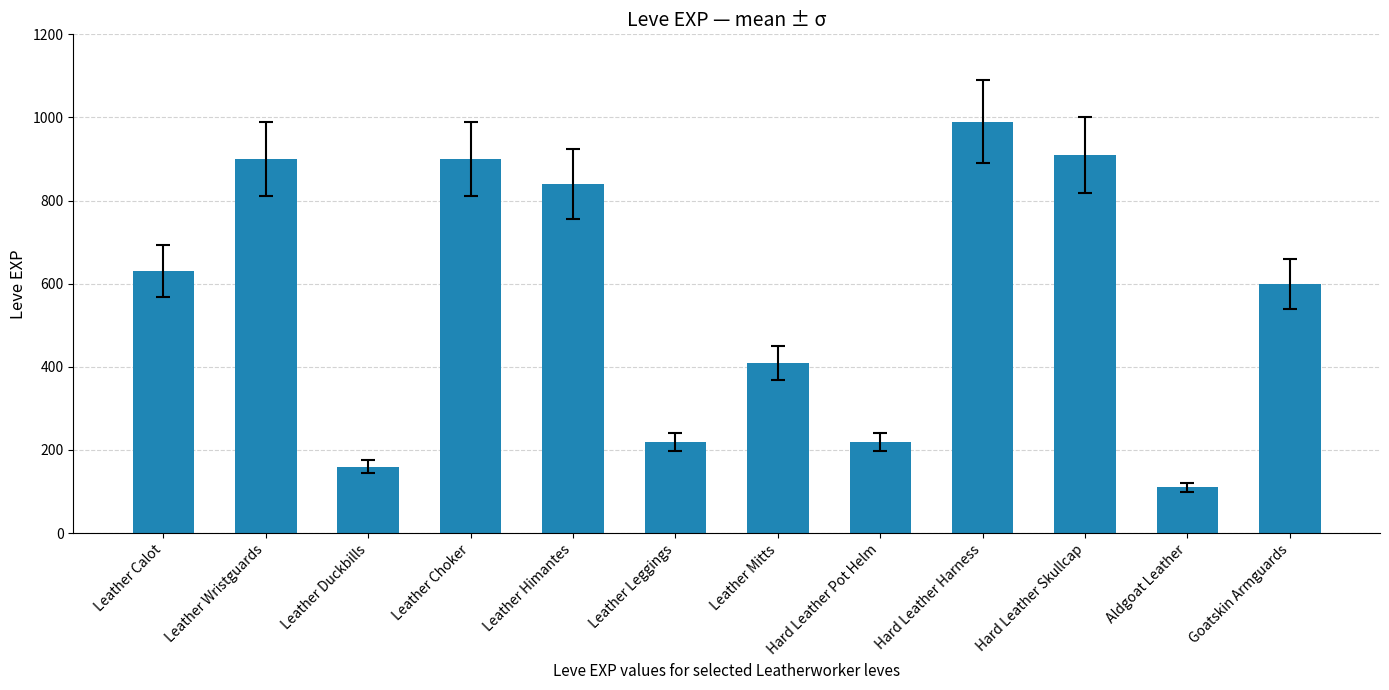

The value at Leather Wristguards is 279. True or false?

False